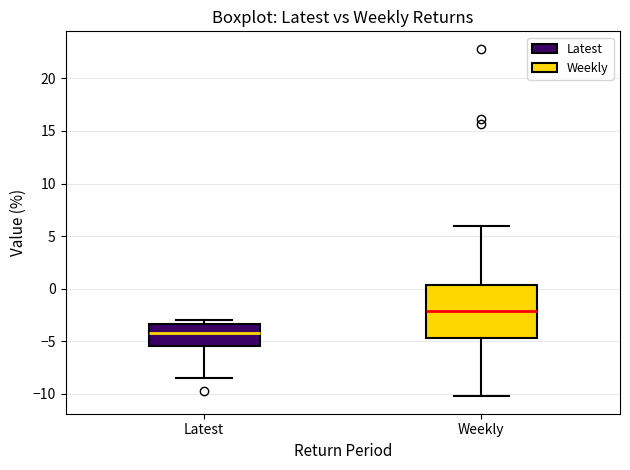

Which box's median line is the highest?

Weekly